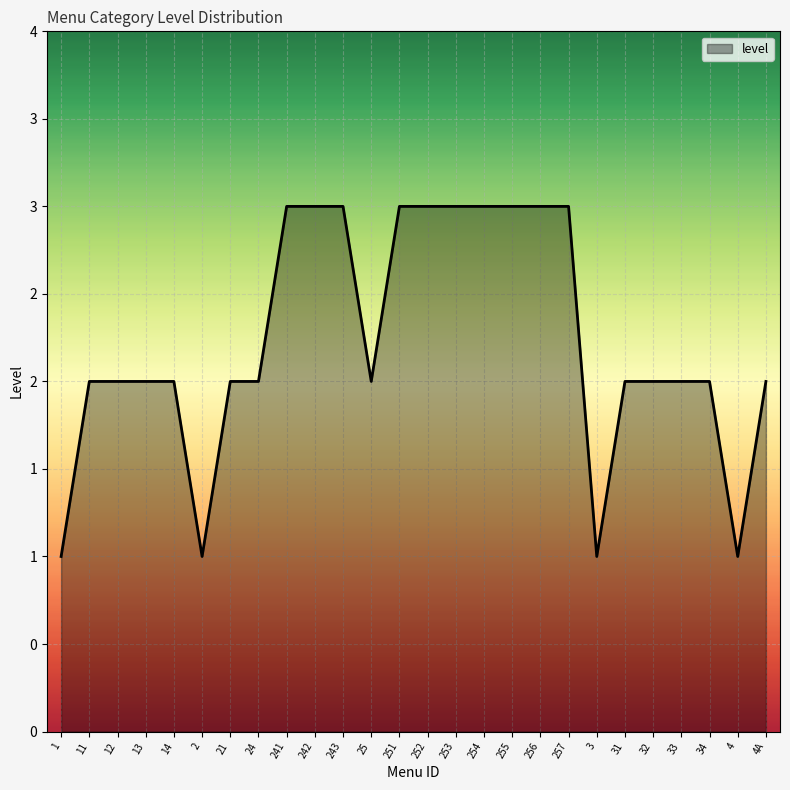

What is the sum of the values at 4 and 251?

4